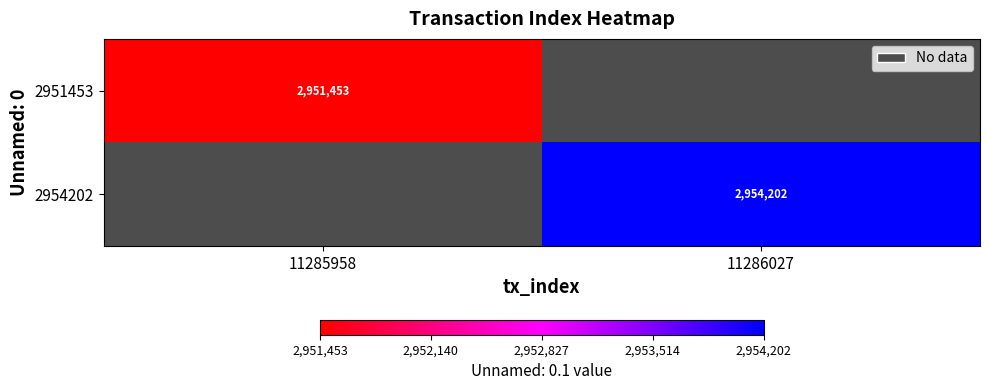

The 2951453 series shows 697211 at 11285958. True or false?

False